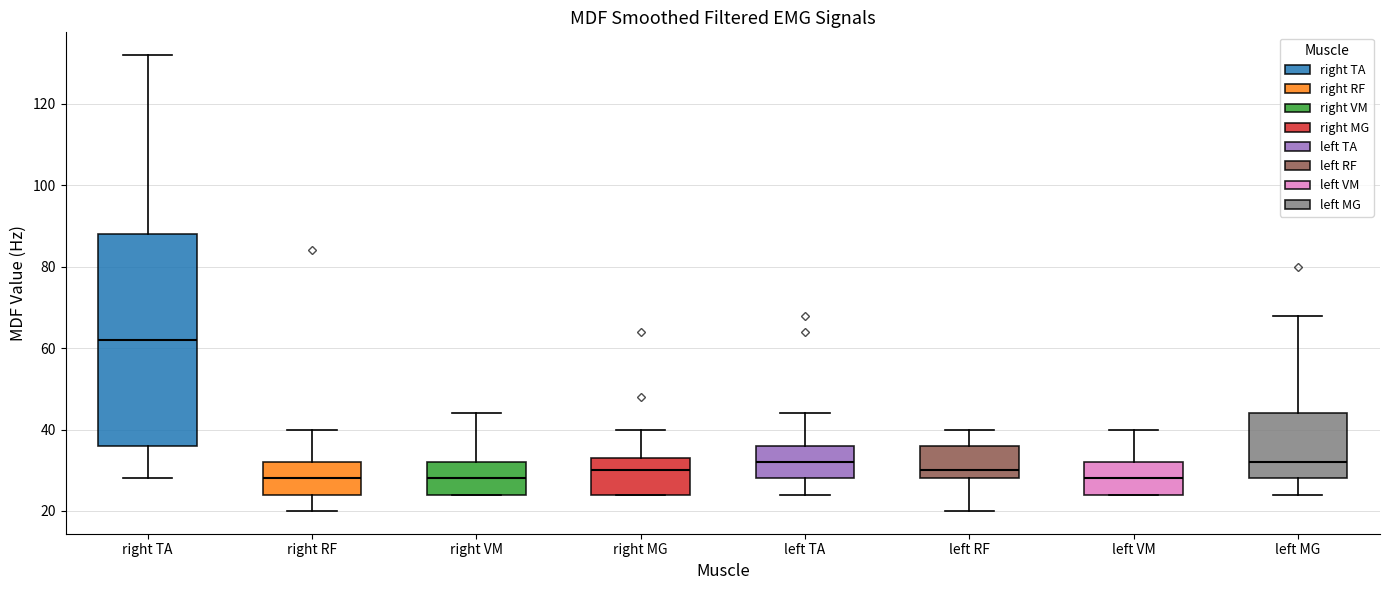

Reading left to right, read every box against the y-axis: the position of its median line, the range the box covers, and the ends of its whiskers. The values are not printed on the chart, so give them approximately, as read against the axis.

right TA: median 62, box 36 to 88, whiskers 28 to 132
right RF: median 28, box 24 to 32, whiskers 20 to 40
right VM: median 28, box 24 to 32, whiskers 24 to 44
right MG: median 30, box 24 to 34, whiskers 24 to 40
left TA: median 32, box 28 to 36, whiskers 24 to 44
left RF: median 30, box 28 to 36, whiskers 20 to 40
left VM: median 28, box 24 to 32, whiskers 24 to 40
left MG: median 32, box 28 to 44, whiskers 24 to 68